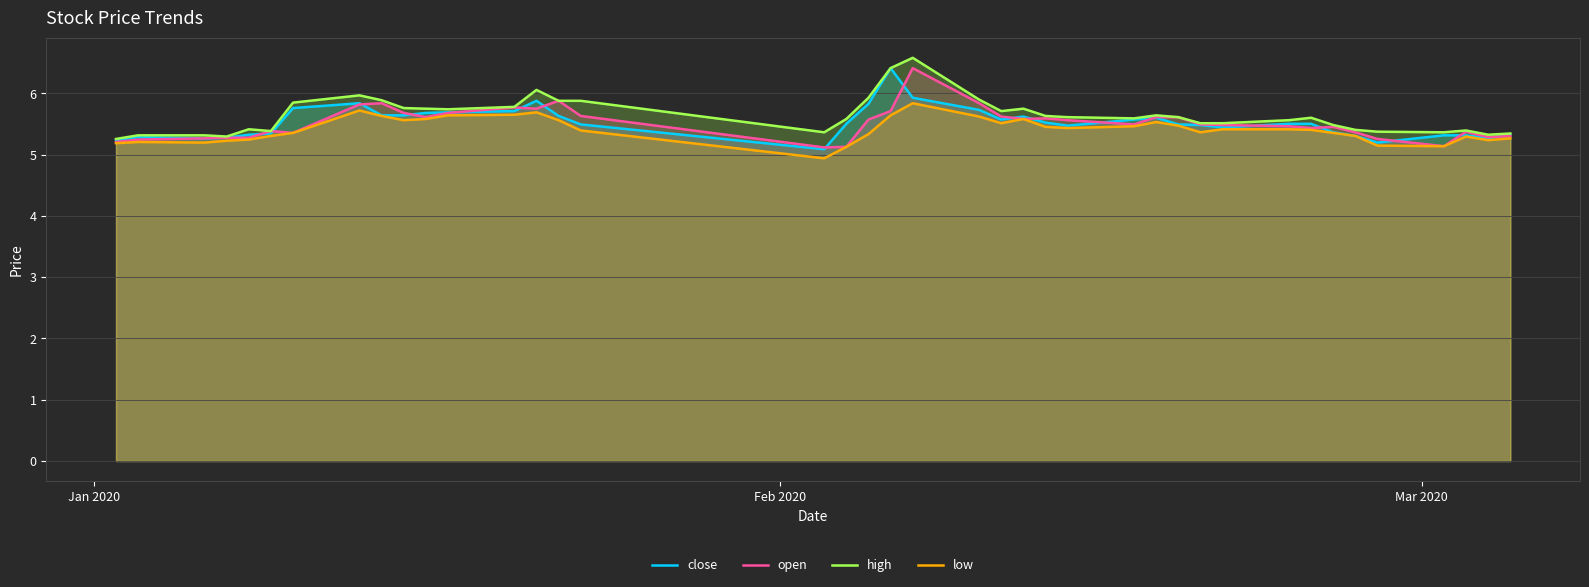

What is the maximum value for low?

5.8